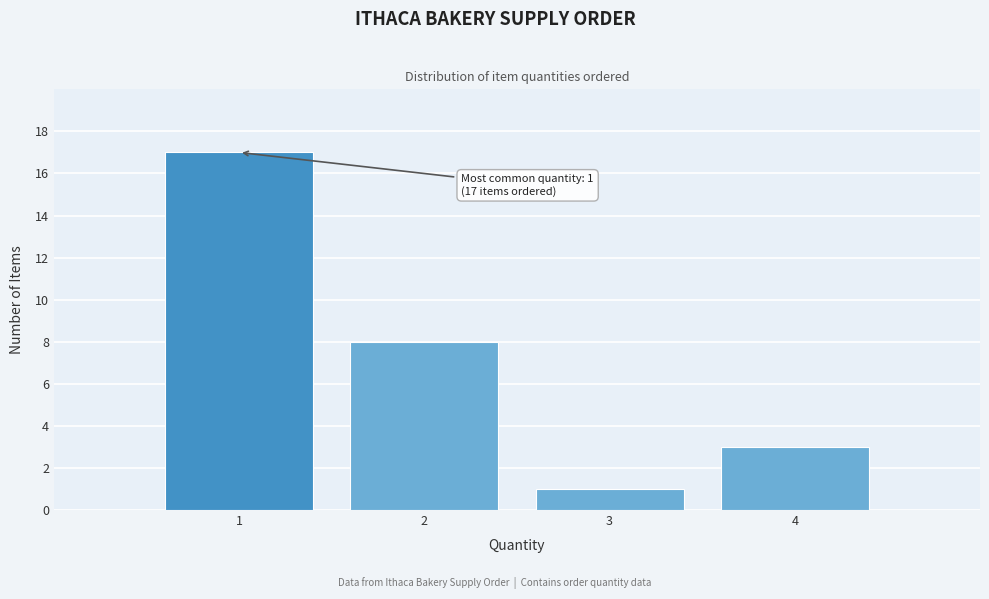

Which range on the x-axis has the tallest bar?

0.5 to 1.5